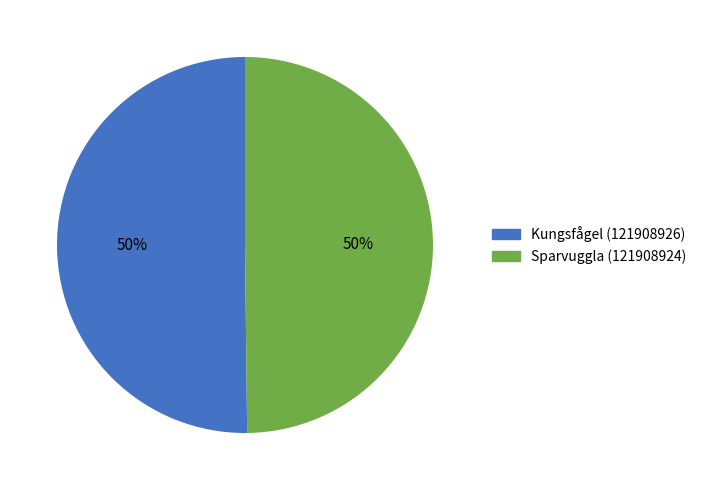

Combined, do Kungsfågel (121908926) and Sparvuggla (121908924) account for over 50%?

Yes